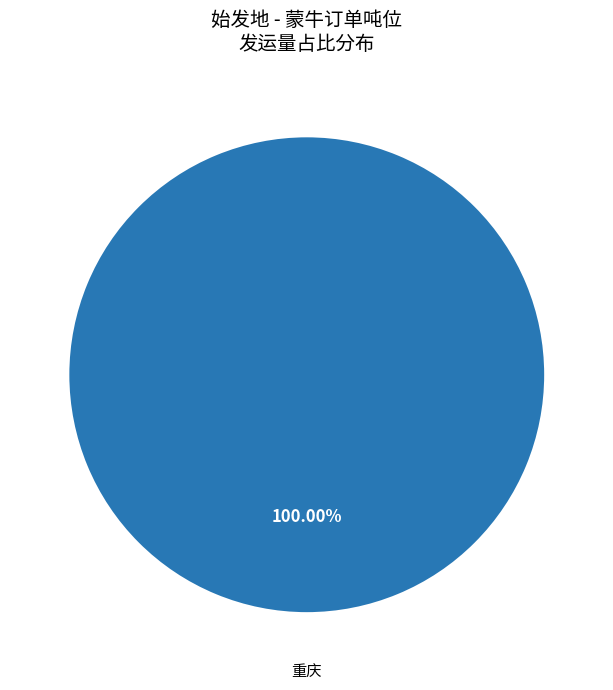

Is there any slice that represents more than half of the pie?

Yes